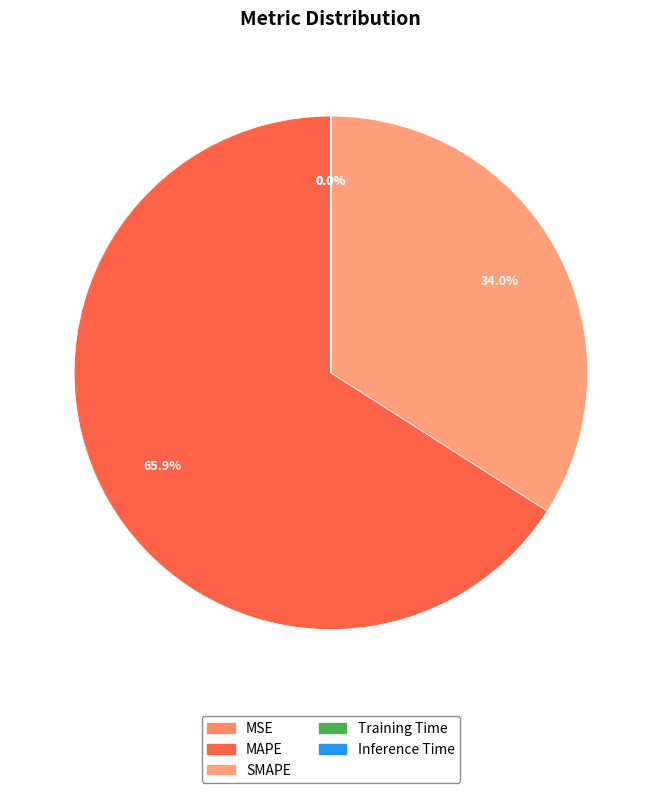

How many segments does this pie chart have?

5